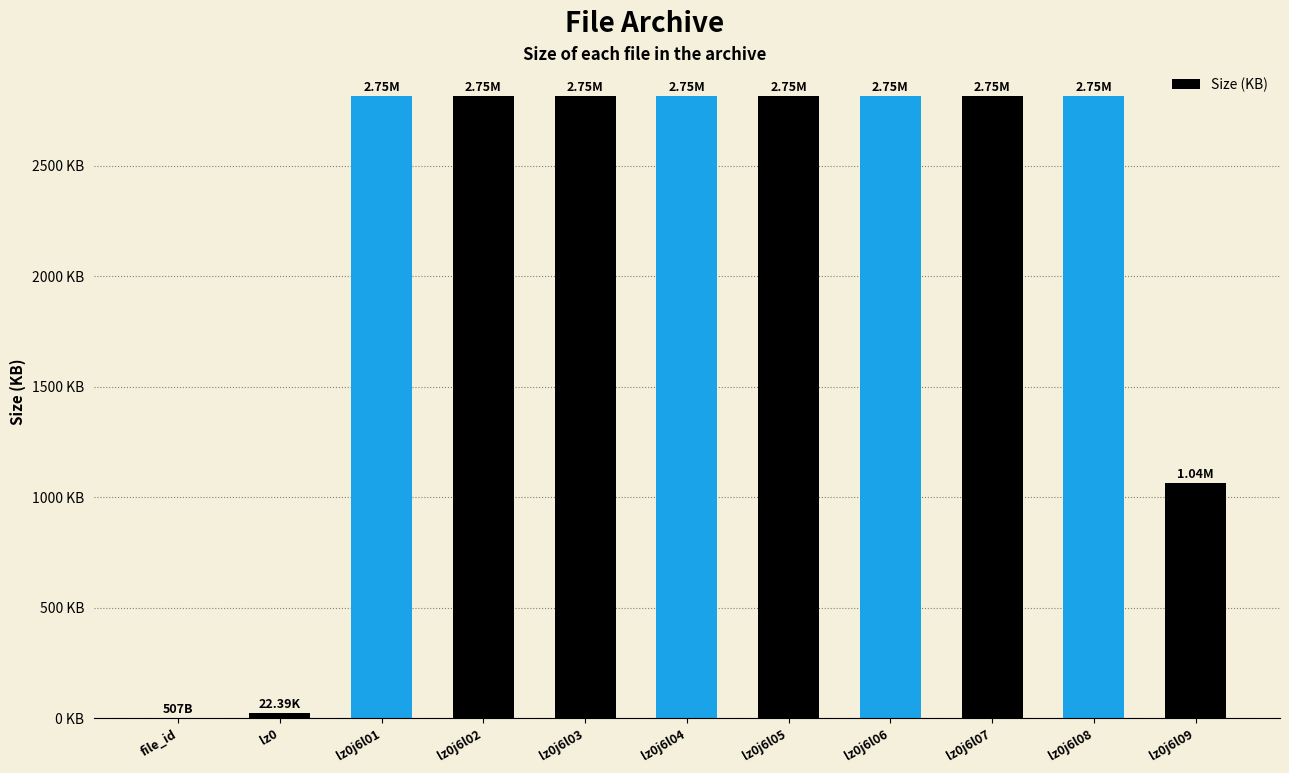

List the labels in order of value, largest first.

lz0j6l01, lz0j6l02, lz0j6l03, lz0j6l04, lz0j6l05, lz0j6l06, lz0j6l07, lz0j6l08, lz0j6l09, lz0, file_id